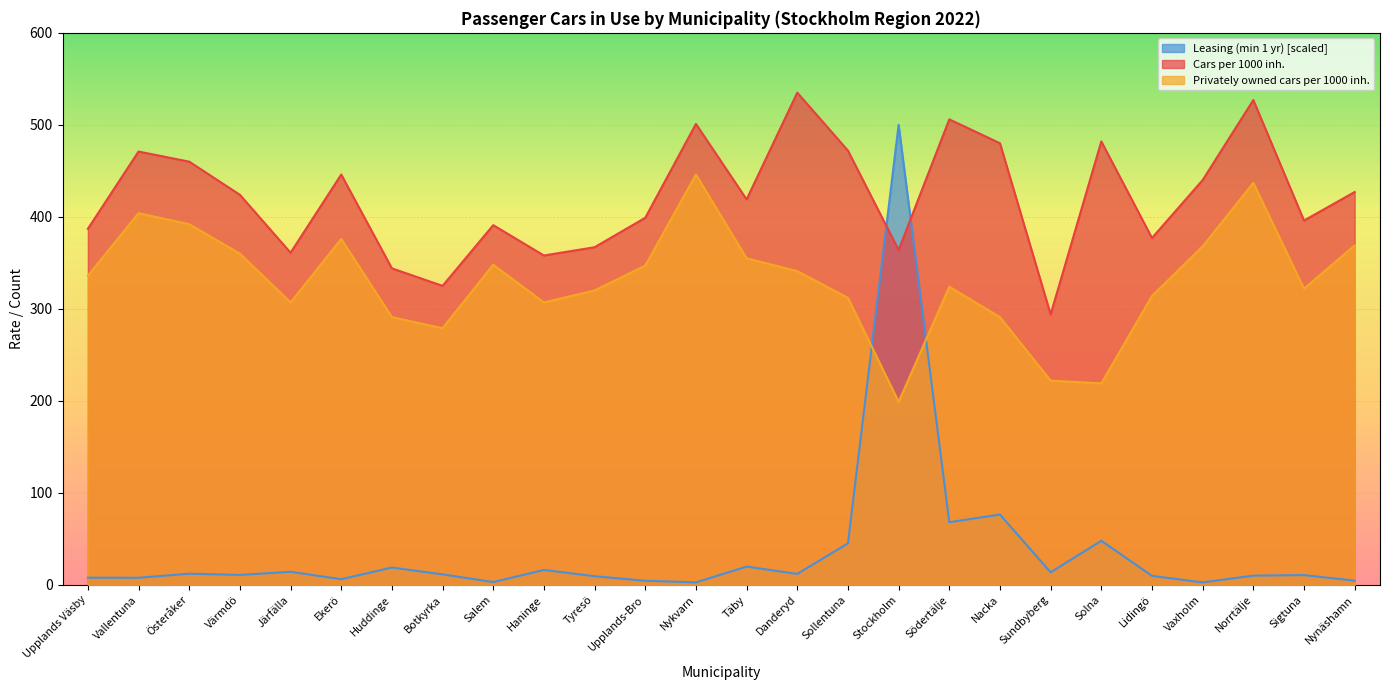

At how many categories does at least one series exceed 441?

11